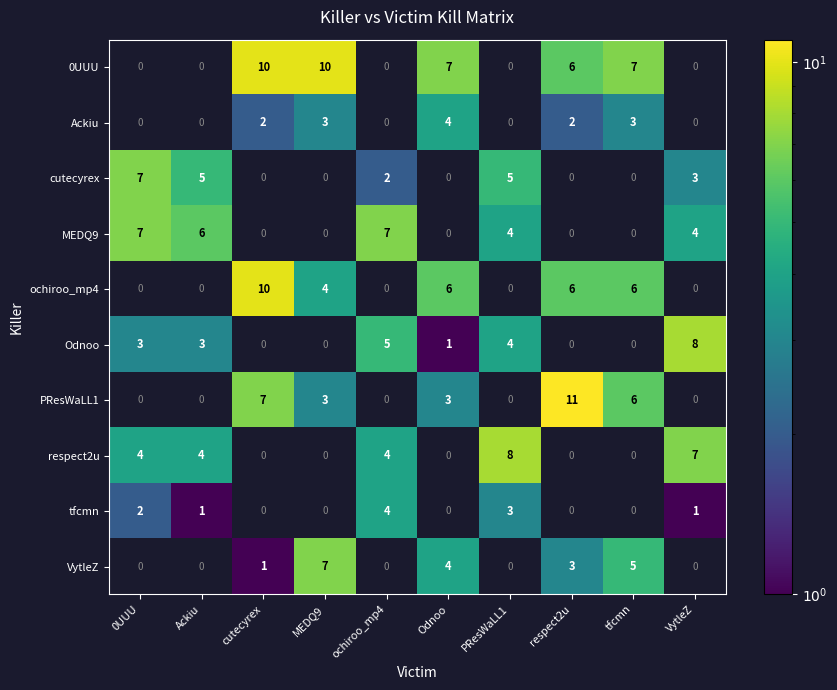

Is the value of VytleZ at respect2u greater than the value of PResWaLL1 at tfcmn?

No